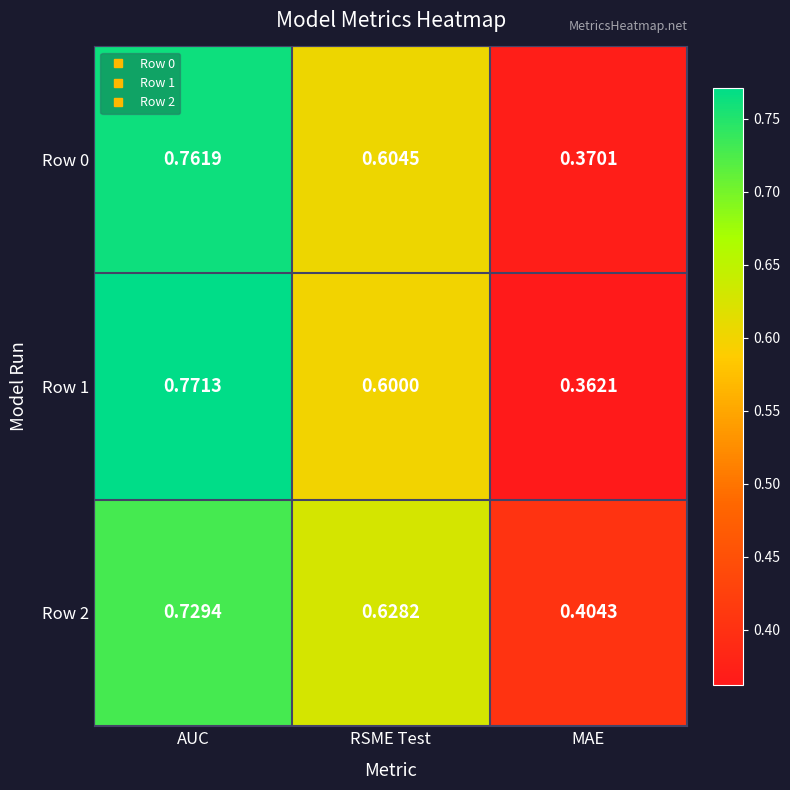

Which category has the lowest value across all series?

MAE